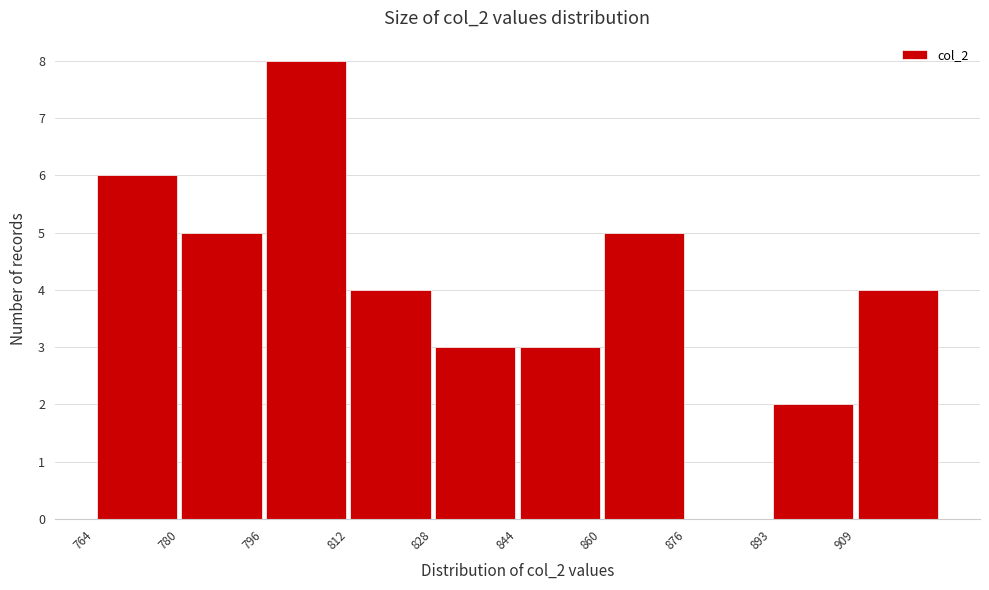

Reading left to right, list every bar in this chart as the range it spans on the x-axis followed by its height. Neither the bar edges nor the heights are printed on the chart, so give them approximately, as read against the axes.

764 to 780: 6
780 to 796: 5
796 to 812: 8
812 to 828: 4
828 to 844: 3
844 to 860: 3
860 to 876: 5
876 to 894: 0
894 to 910: 2
910 to 926: 4